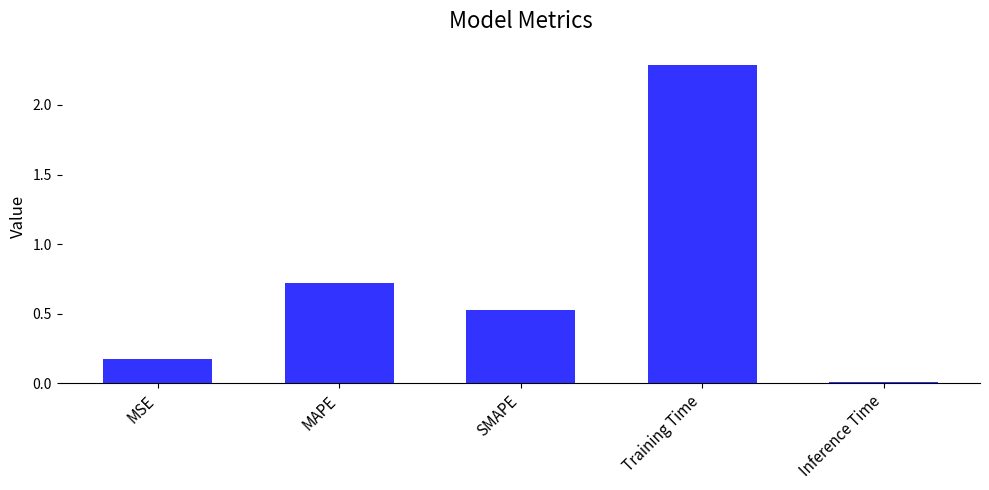

How many data points does each series have?

5